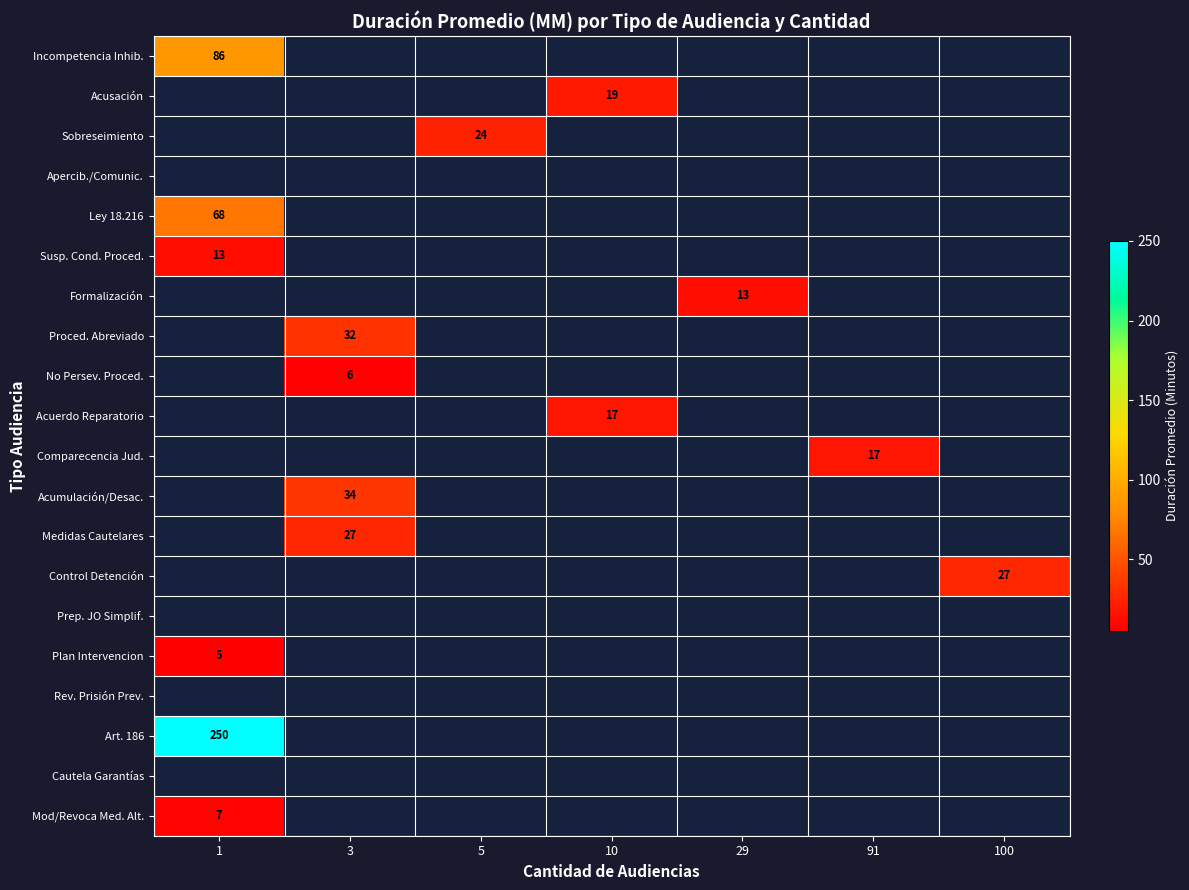

The Control Detención series shows 43.4 at 100. True or false?

False